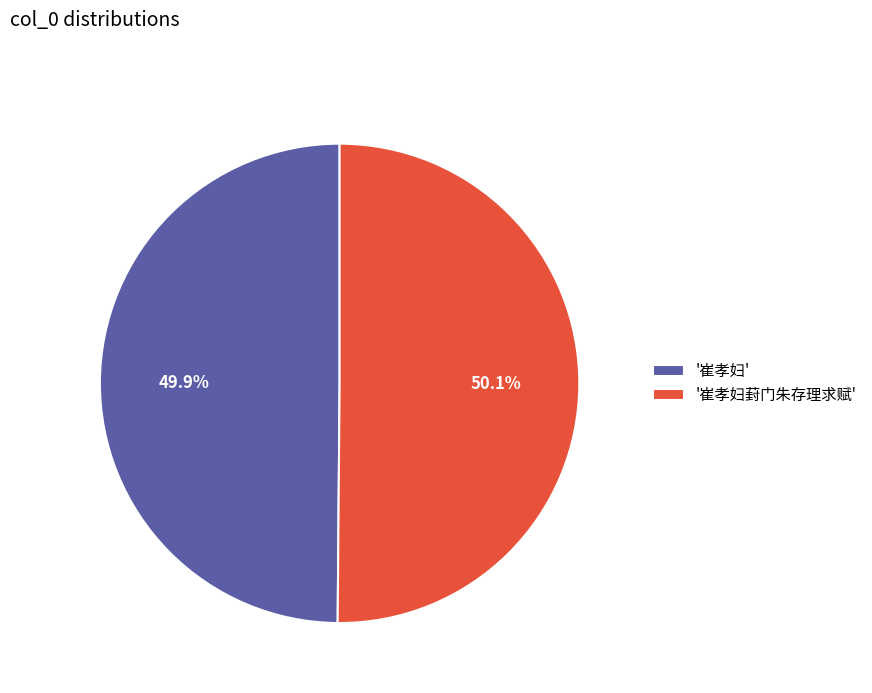

Is there a majority slice in this chart?

Yes